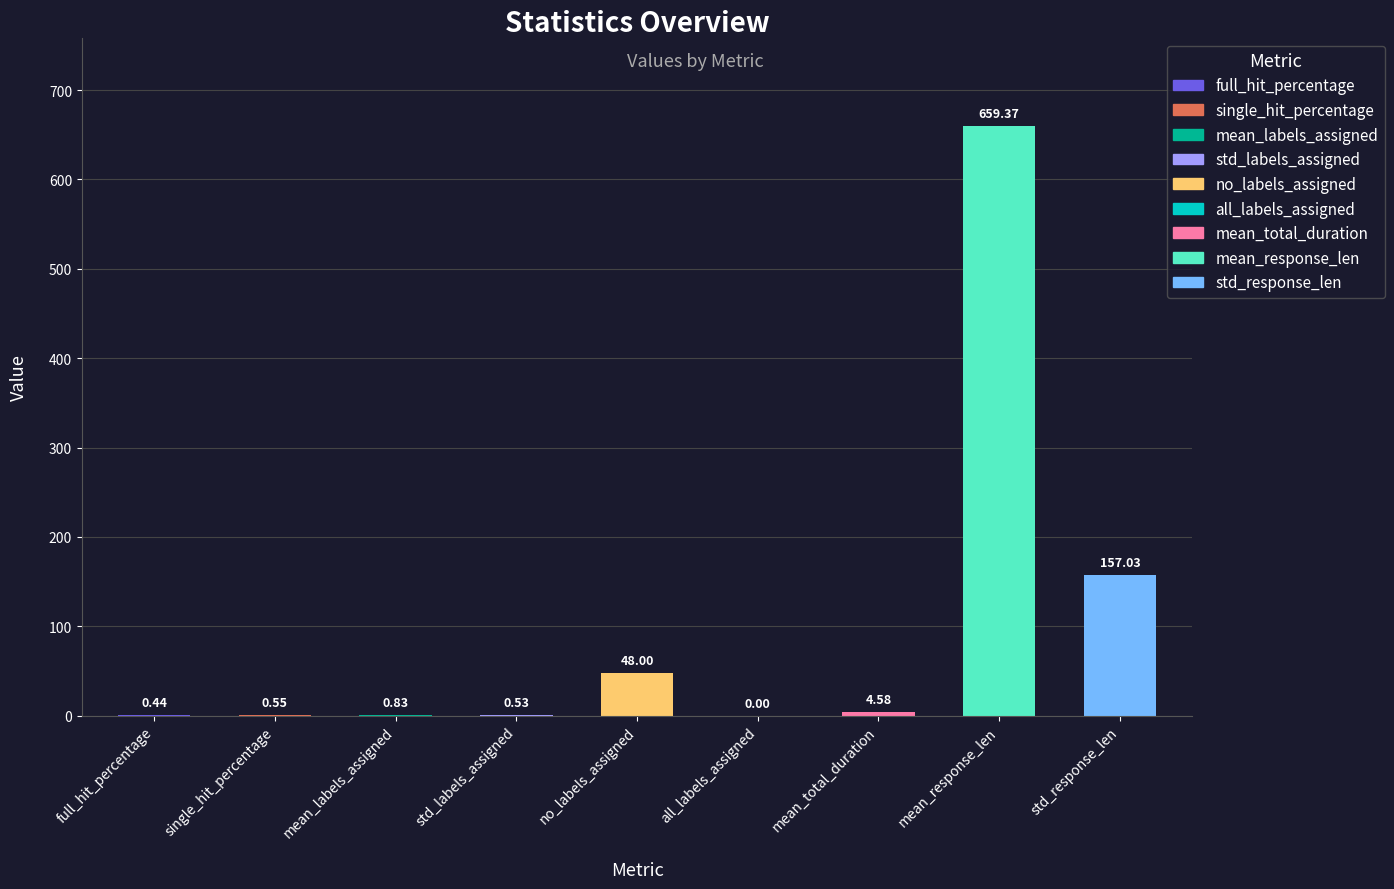

What is the sum of all values?

871.3